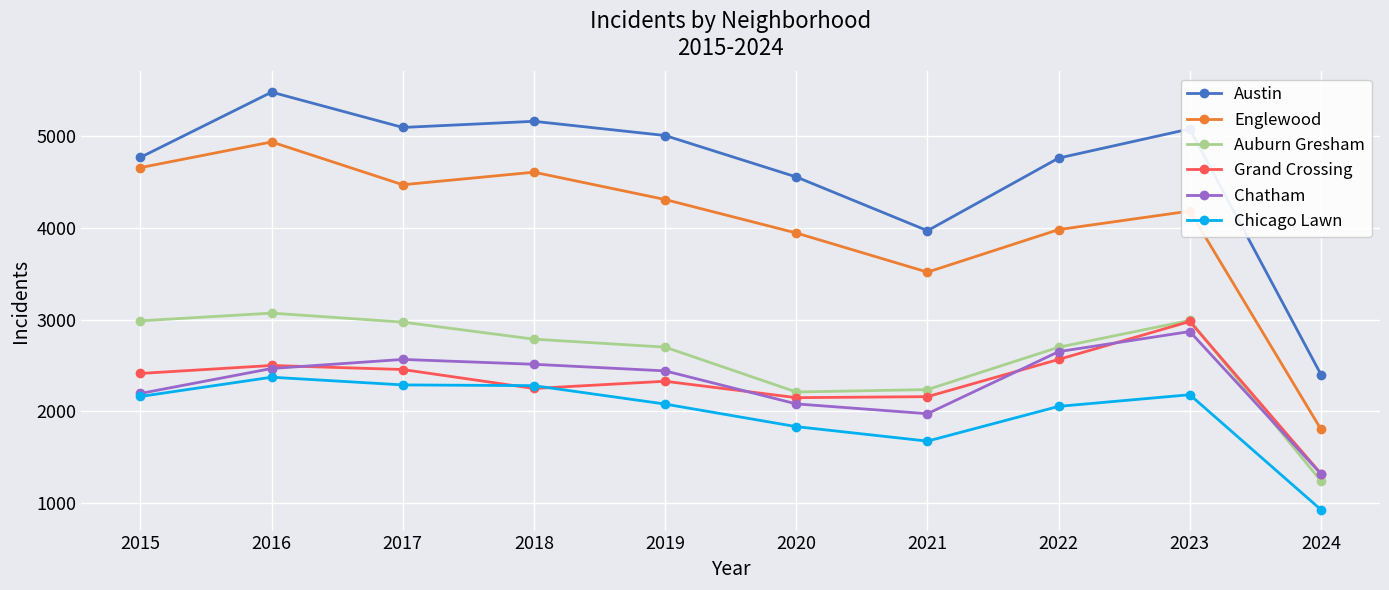

Which series has the largest total across all categories?

Austin